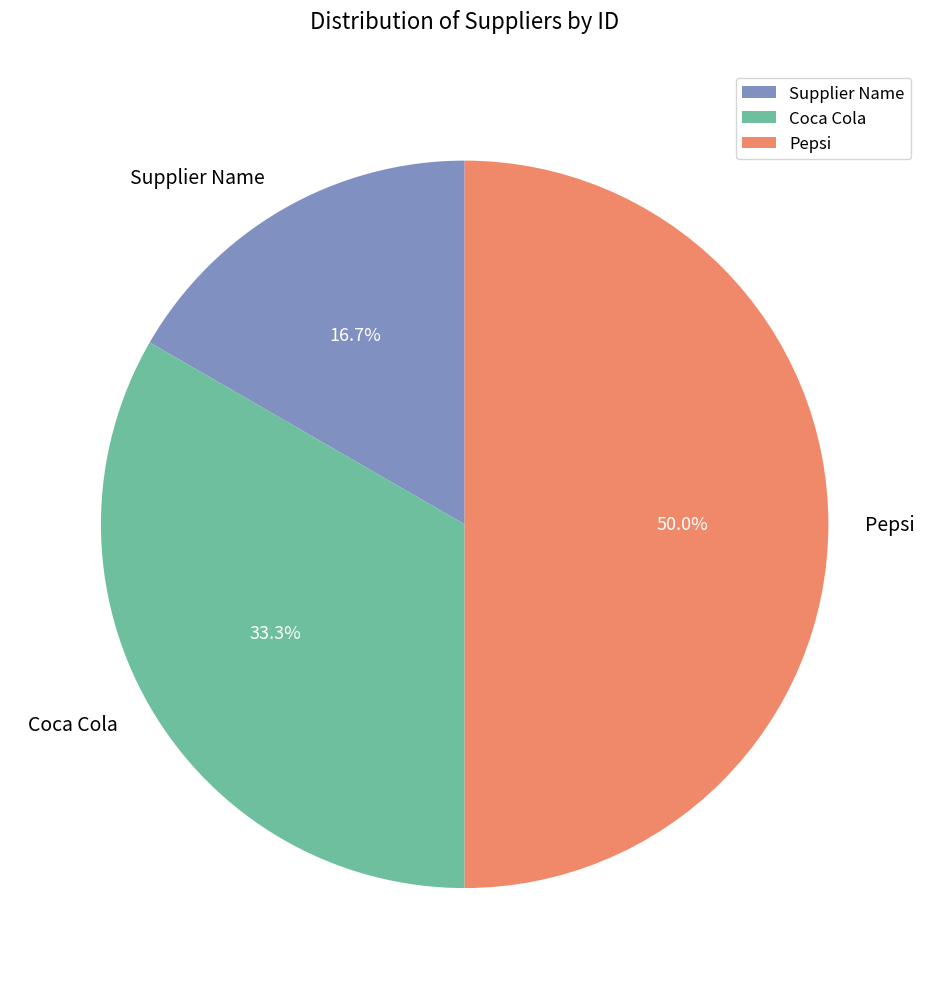

Is Coca Cola the majority of the pie?

No